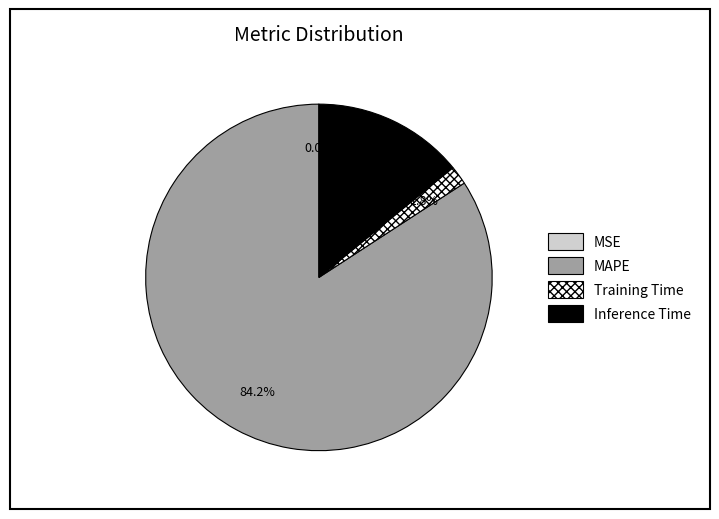

What is the largest slice in the pie chart?

MAPE